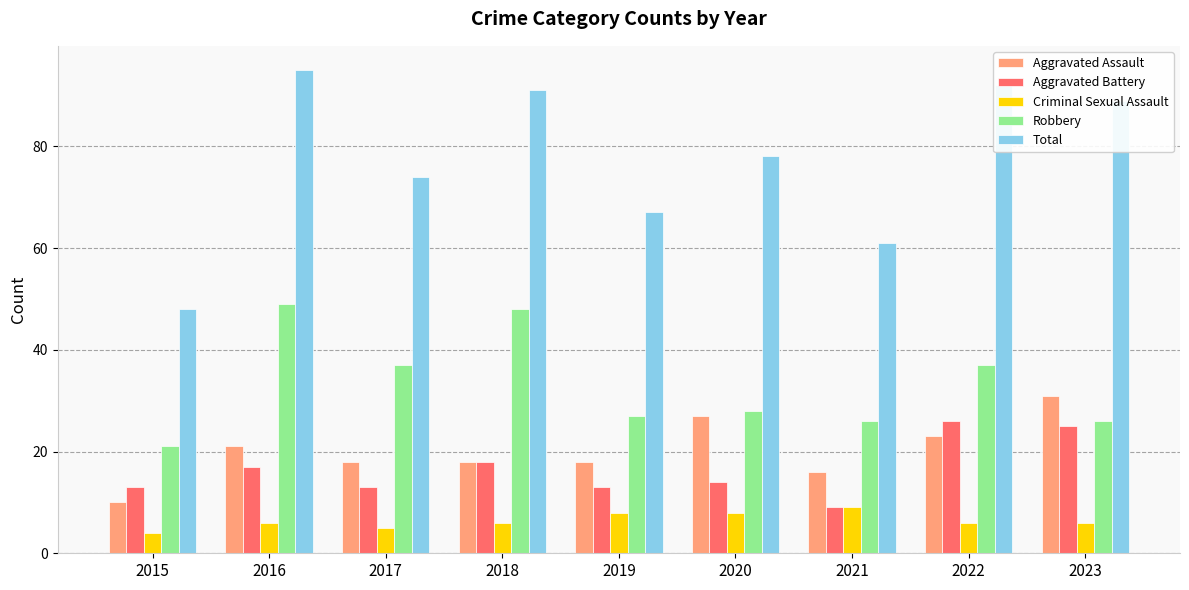

Reading left to right, transcribe all the data shown in this chart.

Aggravated Assault: 2015=10	2016=21	2017=18	2018=18	2019=18	2020=27	2021=16	2022=23	2023=31
Aggravated Battery: 2015=13	2016=17	2017=13	2018=18	2019=13	2020=14	2021=9	2022=26	2023=25
Criminal Sexual Assault: 2015=4	2016=6	2017=5	2018=6	2019=8	2020=8	2021=9	2022=6	2023=6
Robbery: 2015=21	2016=49	2017=37	2018=48	2019=27	2020=28	2021=26	2022=37	2023=26
Total: 2015=48	2016=95	2017=74	2018=91	2019=67	2020=78	2021=61	2022=92	2023=89